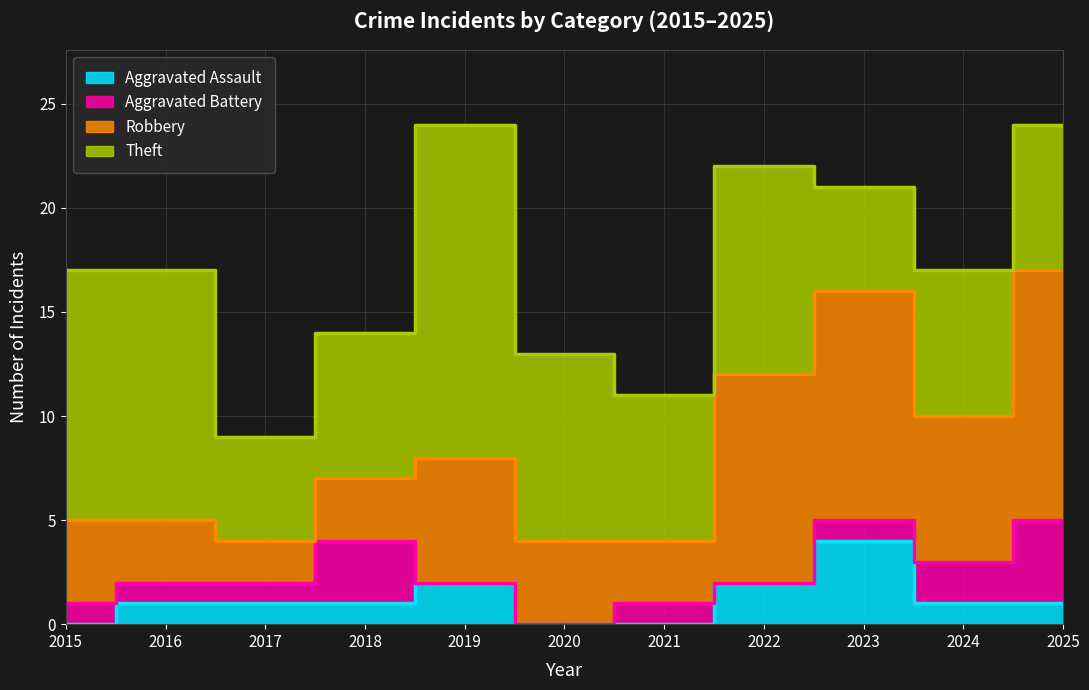

What is the sum of all Aggravated Battery values?

14